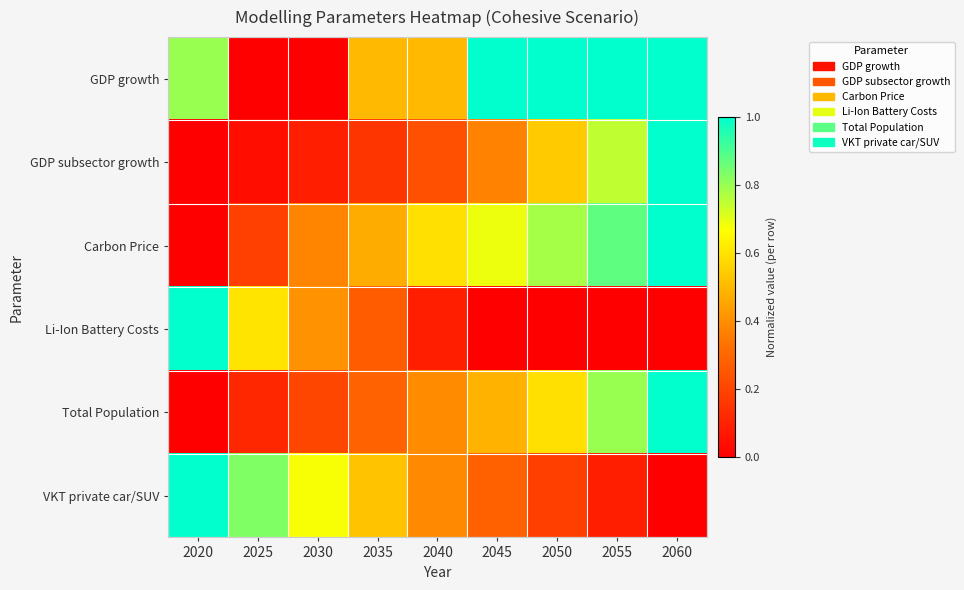

What is the total value across all series at 2045?

2.8